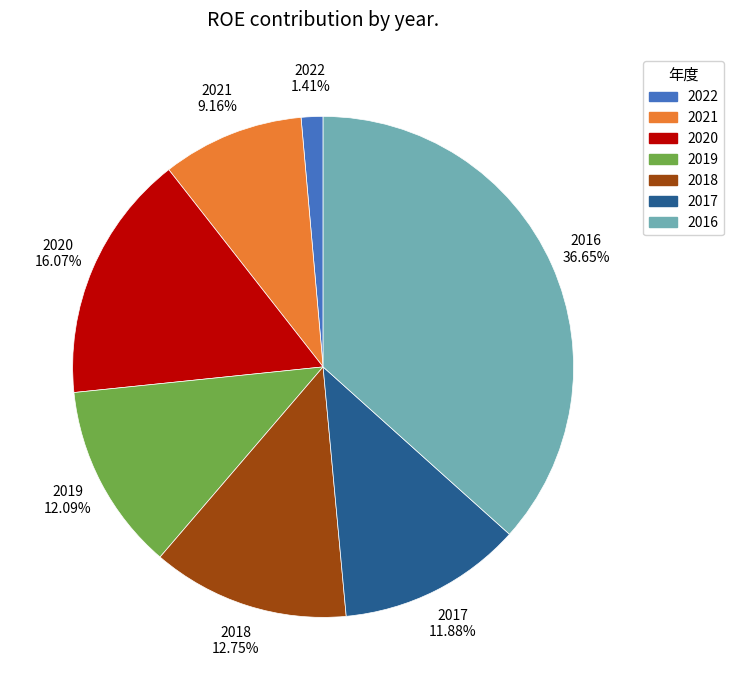

To the nearest percent, what is the difference between the largest and smallest slice percentages?

35%